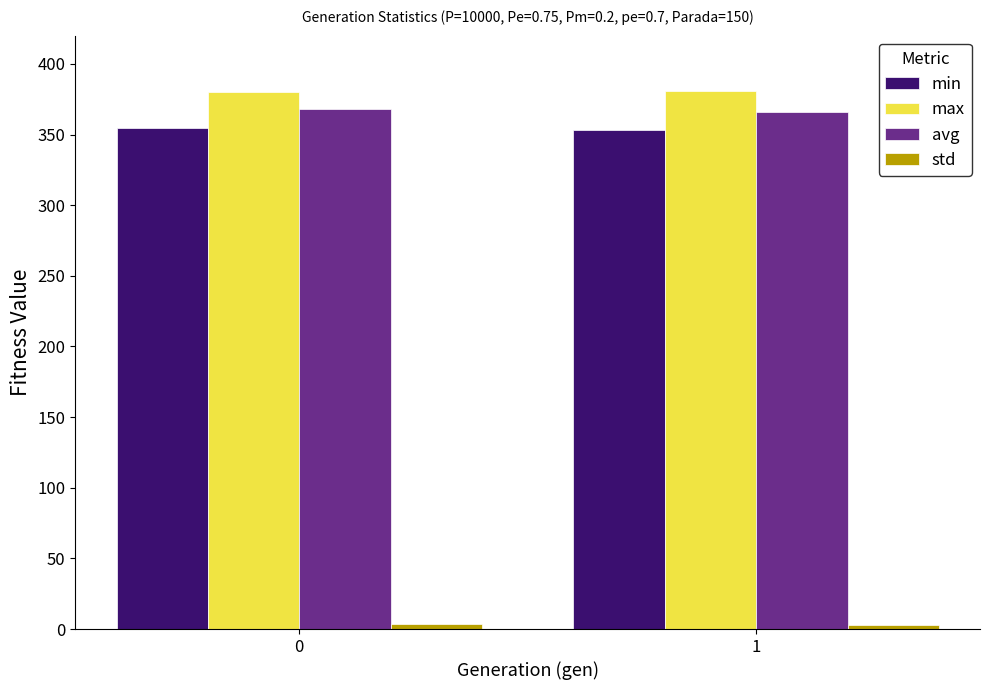

Where does the max series first go above 380?

1